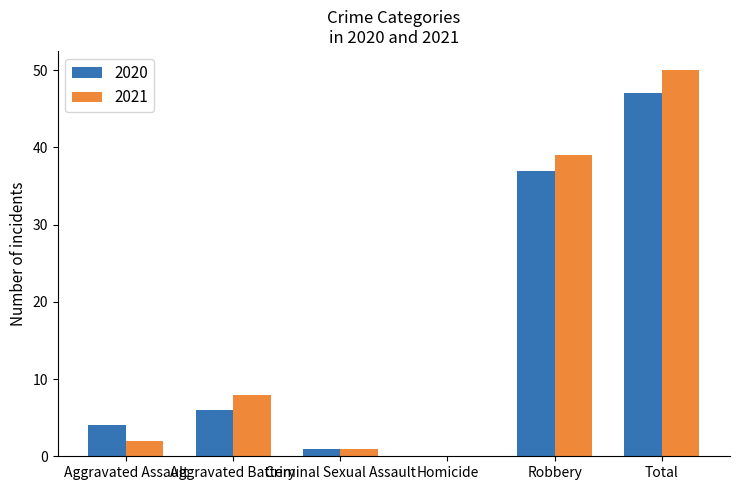

What is the sum of all 2020 values?

95